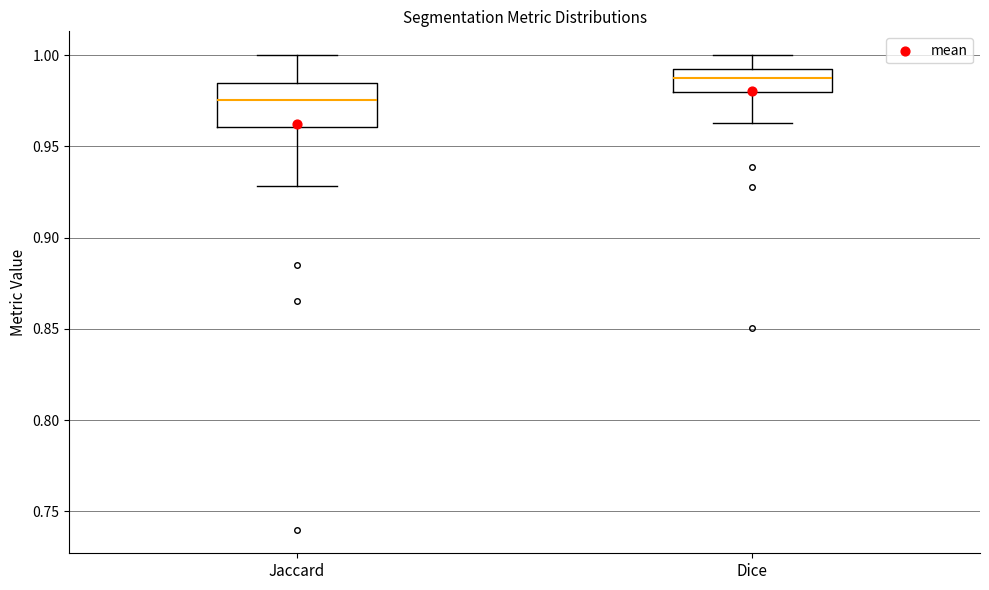

Which box's median line is the highest?

Dice